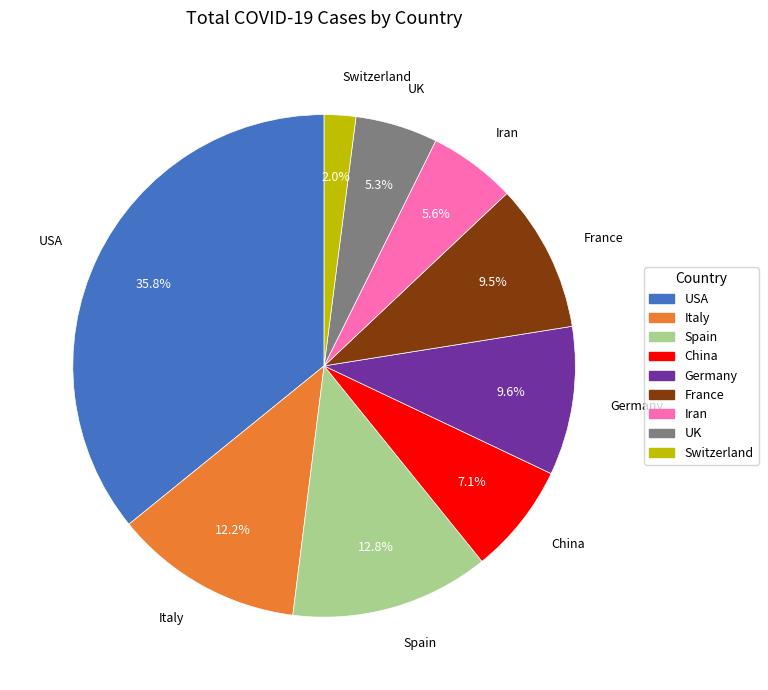

Count the number of slices in the pie.

9